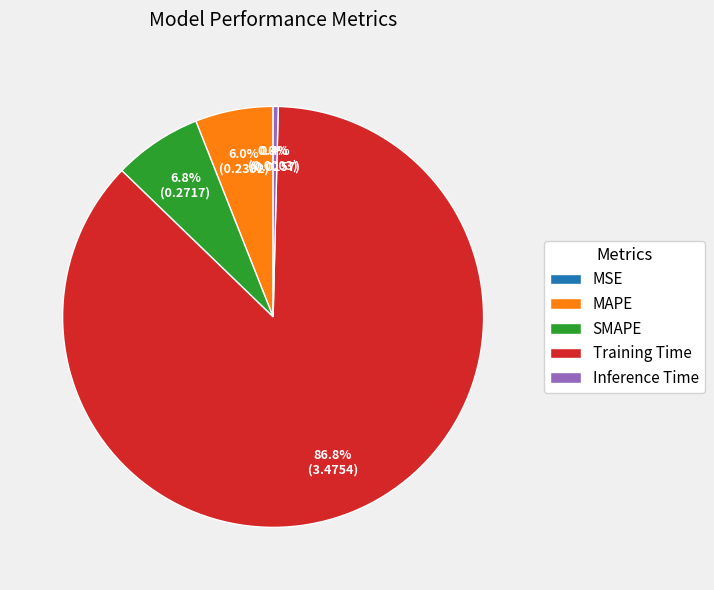

Which has a higher value, MAPE or Training Time?

Training Time